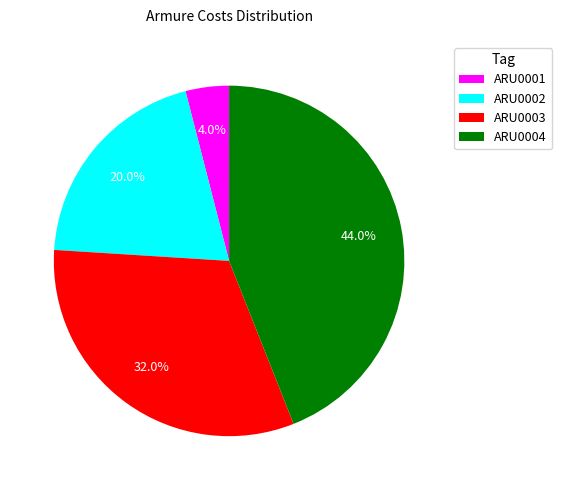

Does ARU0003 represent more than half of the total?

No